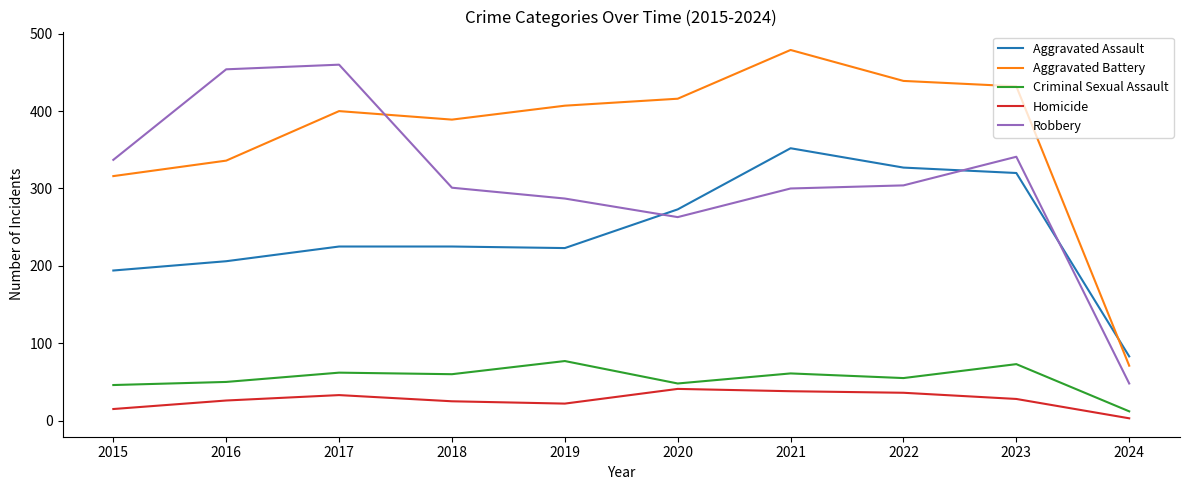

True or false: Aggravated Battery and Criminal Sexual Assault intersect in this chart.

False